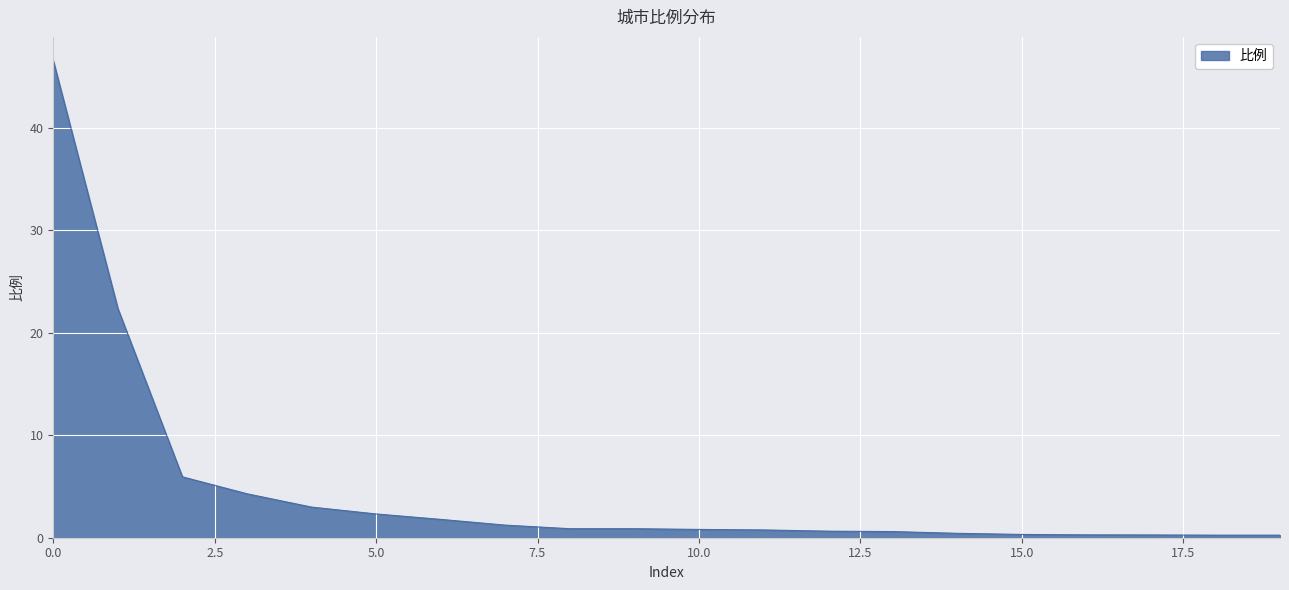

Does the chart display data point markers on the line(s)?

No